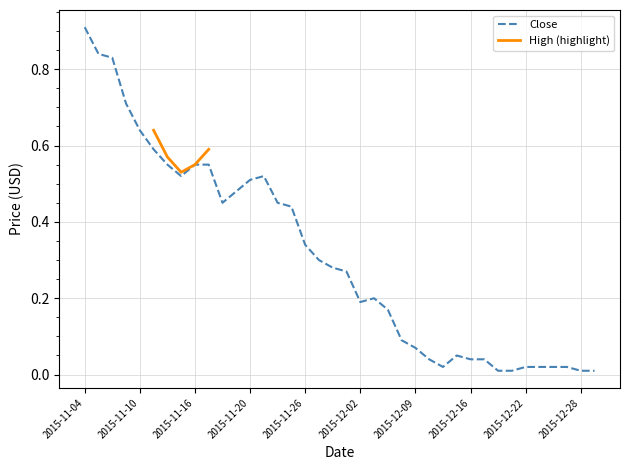

What is the value of the 28th point from the left?

0.1